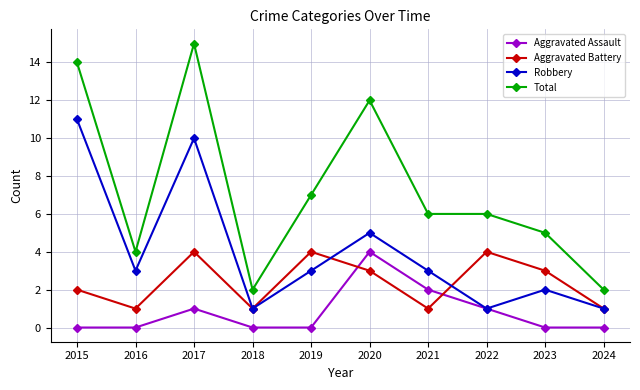

How many Aggravated Battery values are between 1 and 4?

10